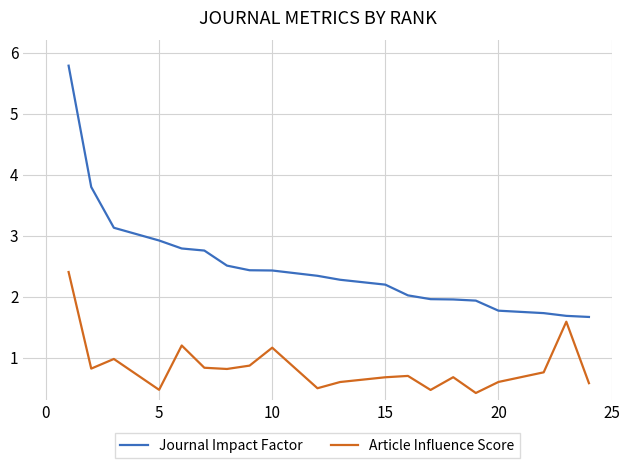

What is the sum of all Article Influence Score values?

17.1